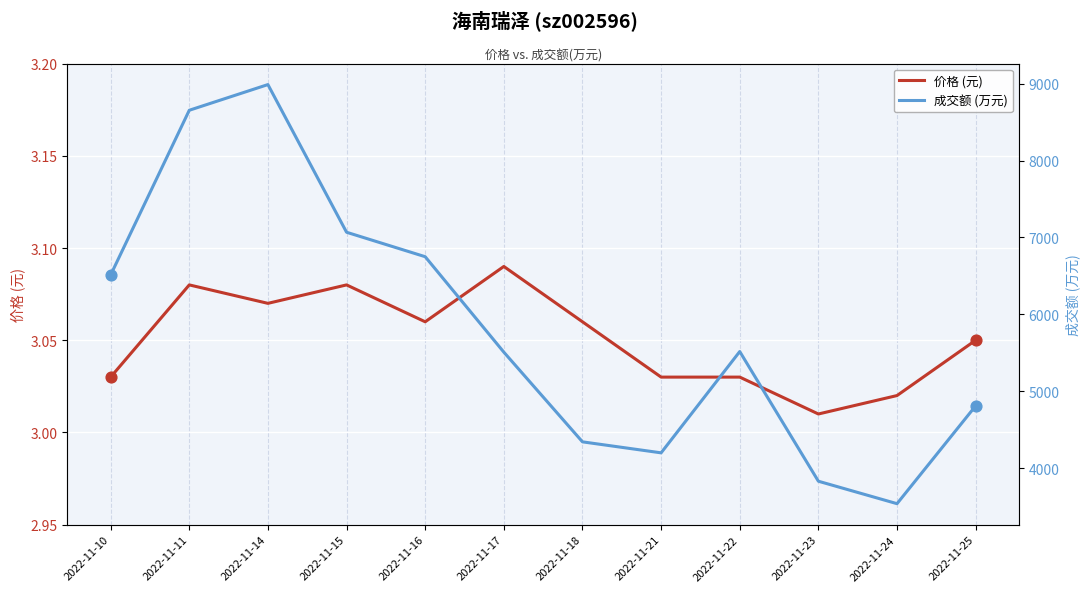

Is the value of 成交额 (万元) at 2022-11-14 greater than the value of 价格 (元) at 2022-11-10?

Yes